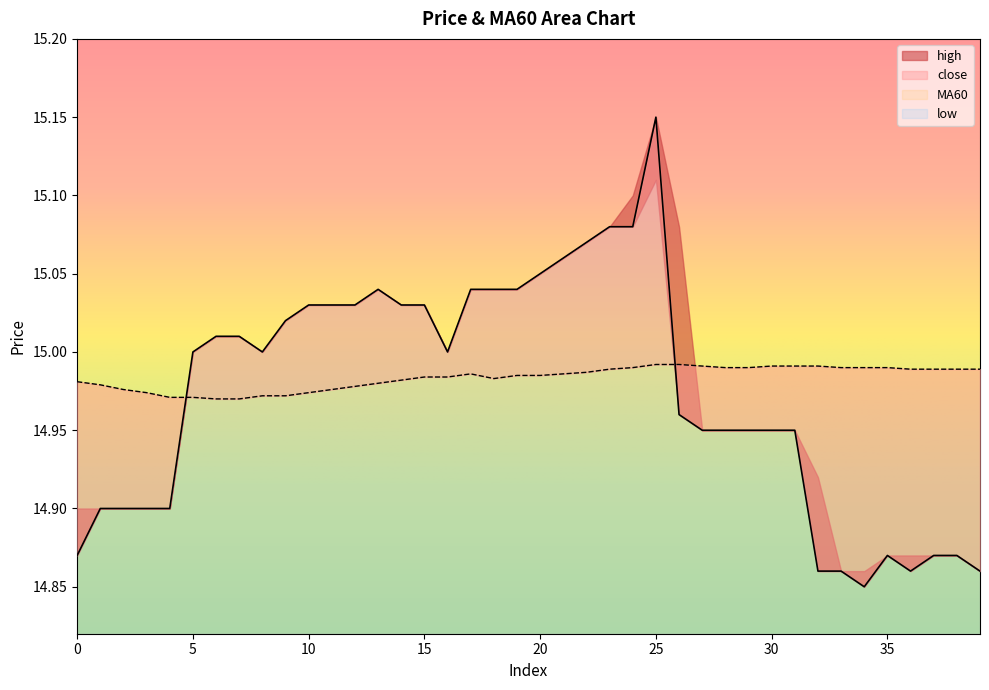

True or false: close and MA60 cross at least once.

True